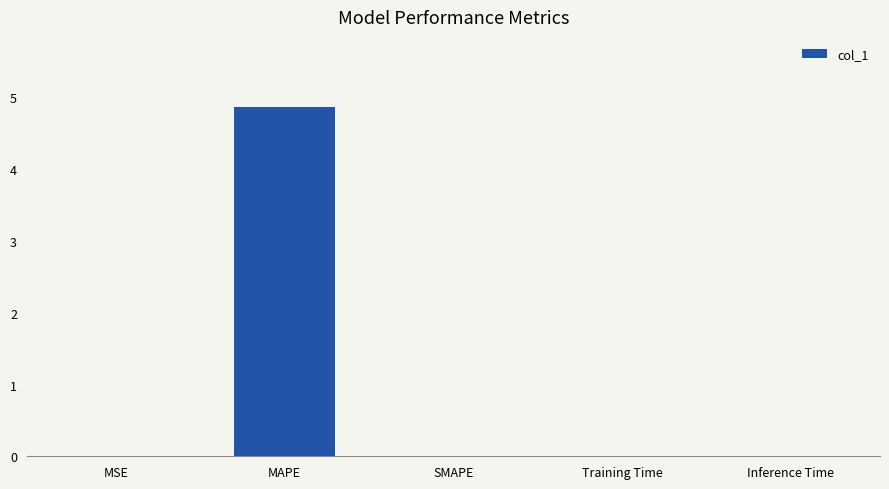

Which category has the highest value across all series?

MAPE